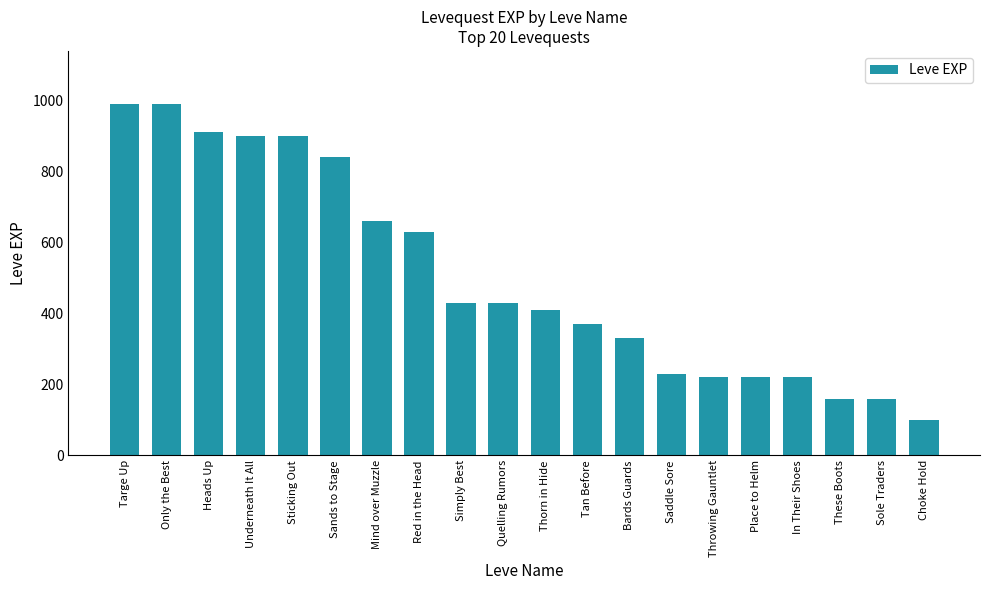

Reading left to right, transcribe all the data shown in this chart.

Targe Up=990	Only the Best=990	Heads Up=910	Underneath It All=900	Sticking Out=900	Sands to Stage=840	Mind over Muzzle=660	Red in the Head=630	Simply Best=430	Quelling Rumors=430	Thorn in Hide=410	Tan Before=370	Bards Guards=330	Saddle Sore=230	Throwing Gauntlet=220	Place to Helm=220	In Their Shoes=220	These Boots=160	Sole Traders=160	Choke Hold=100